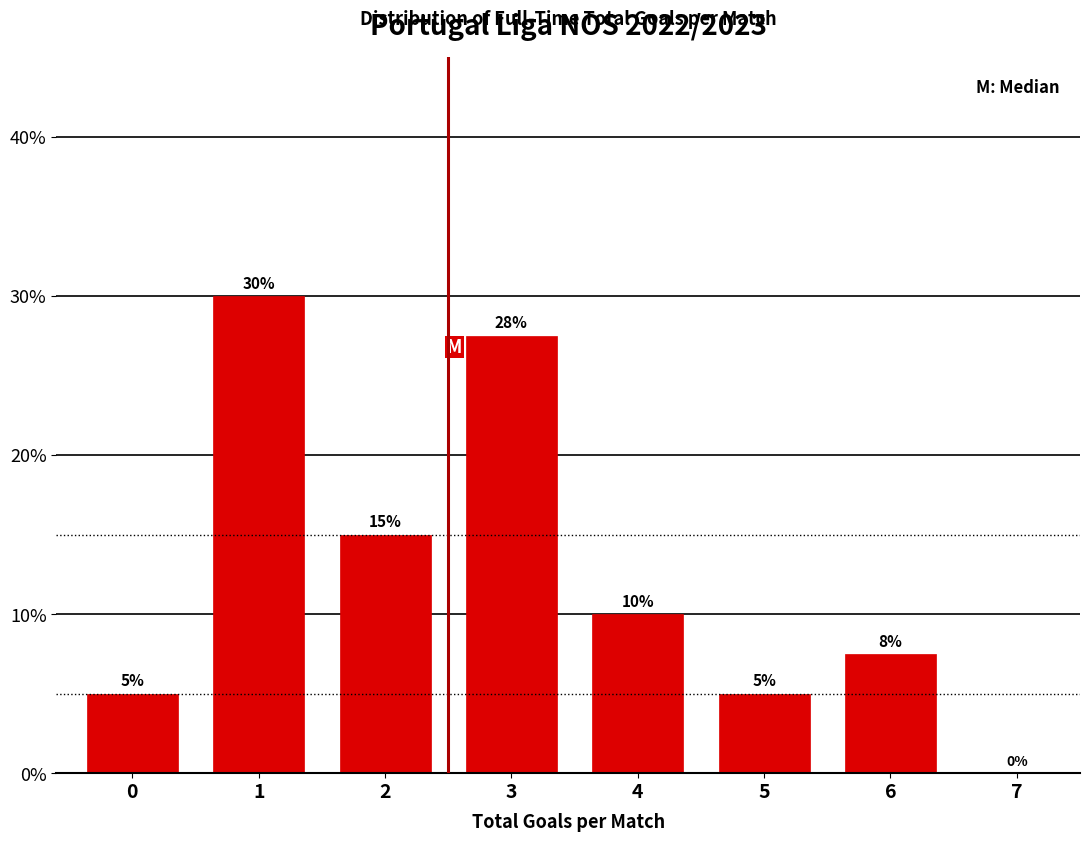

What is the change in value from 1 to 5?

-25.0